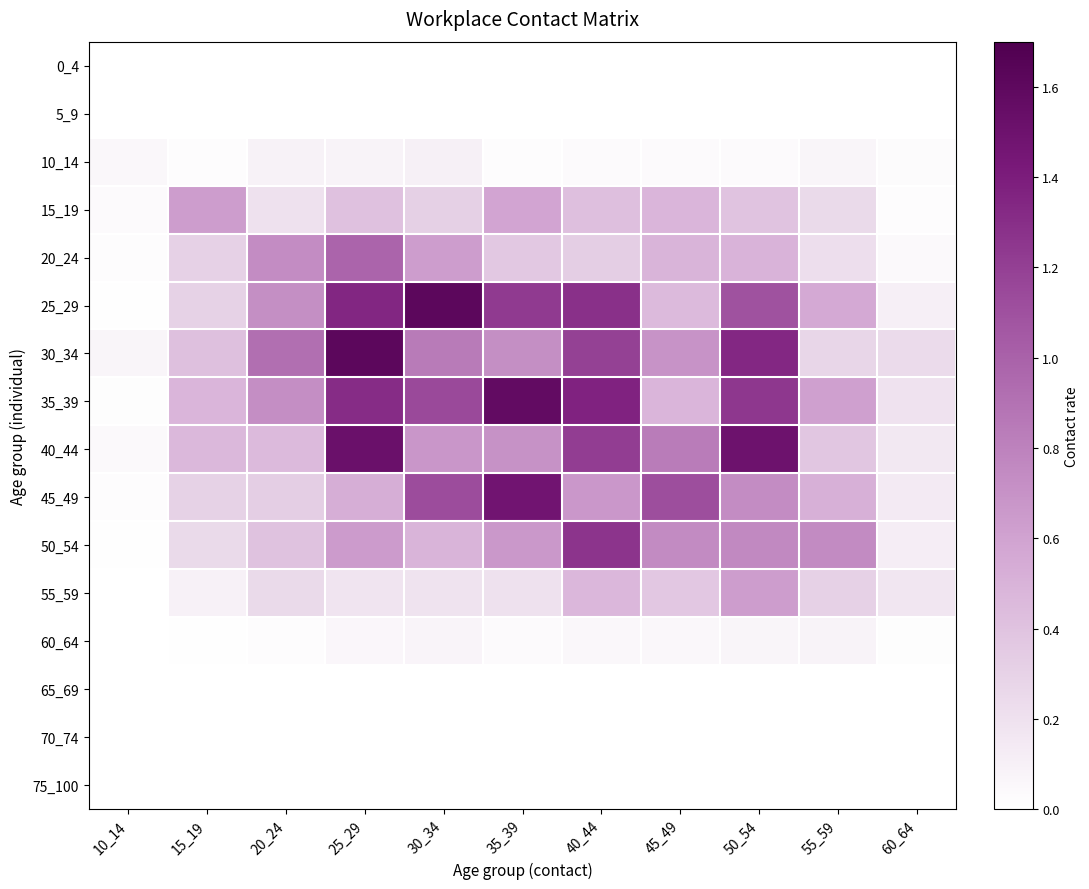

What is the total value across all series at 40_44?

8.3